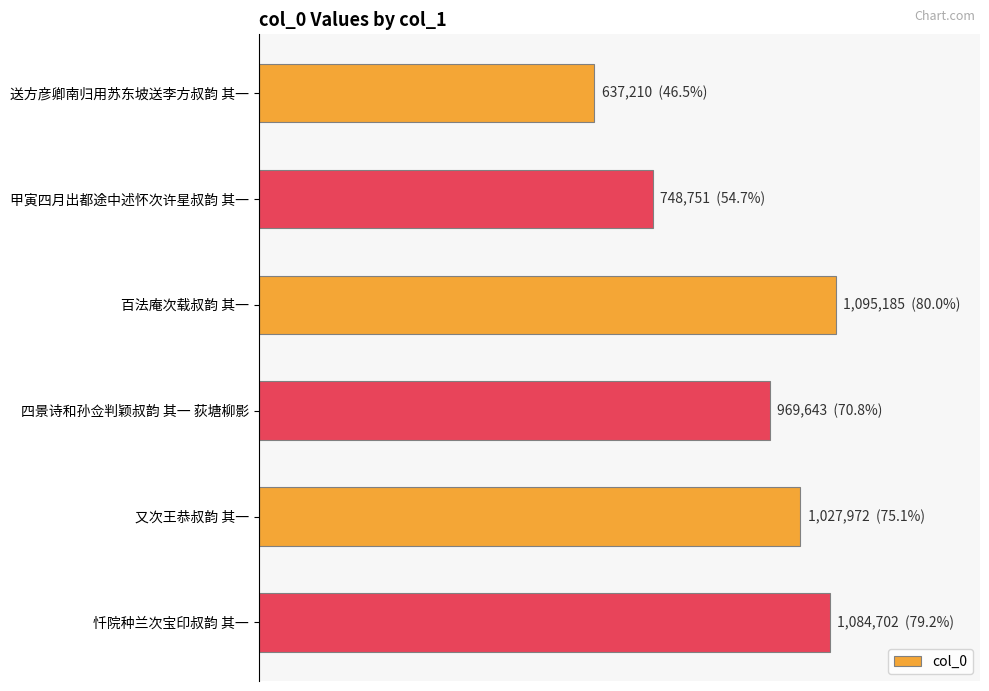

Does the chart contain stacked bars?

No